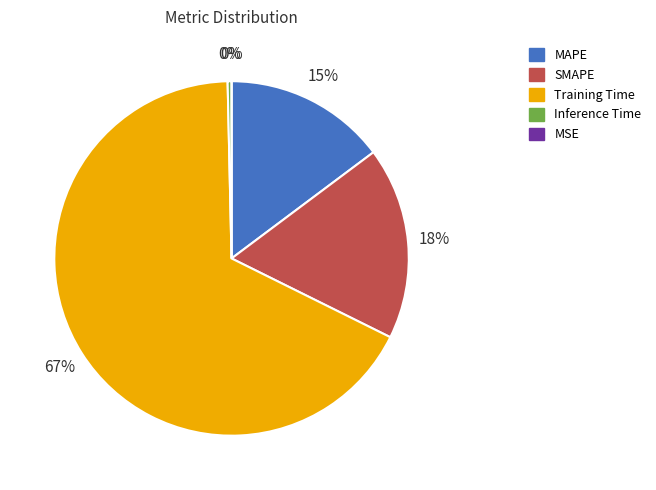

Which slice is the smallest?

MSE